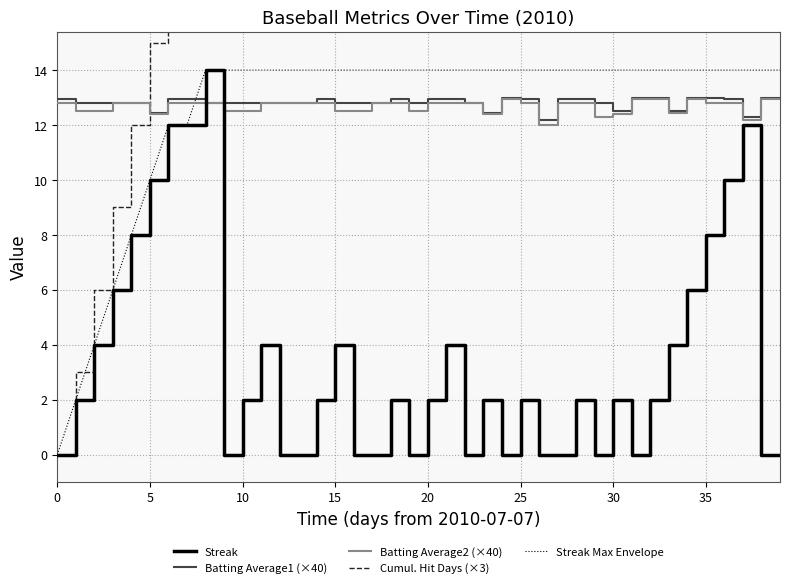

True or false: Streak Max Envelope and Streak intersect in this chart.

False